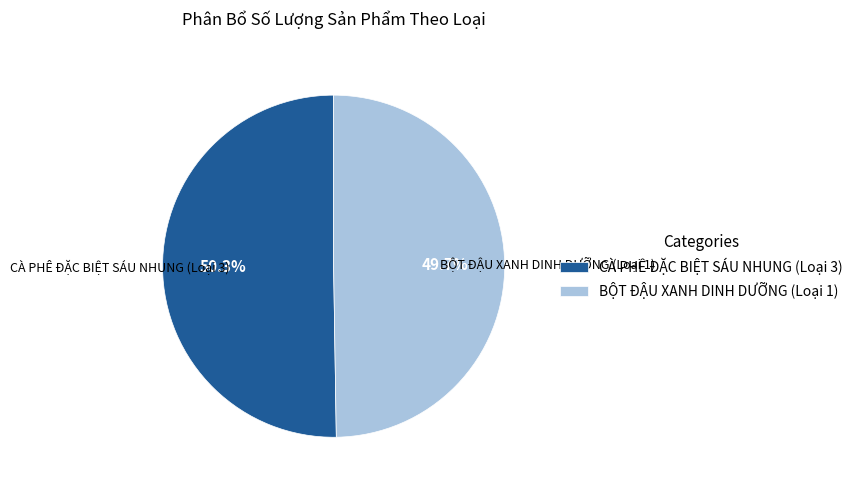

The BỘT ĐẬU XANH DINH DƯỠNG (Loại 1) slice represents 38% of the pie. True or false?

False